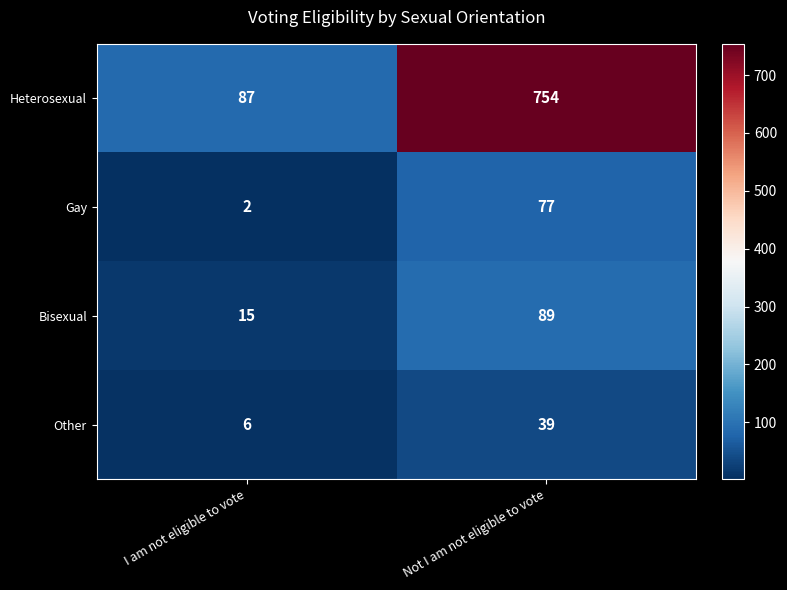

How many series are shown in this chart?

4